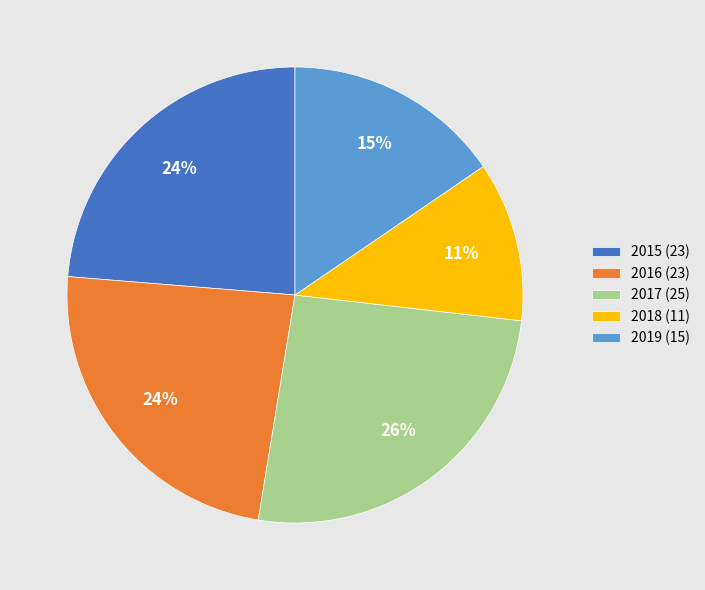

To the nearest percent, what is the average slice percentage?

20%